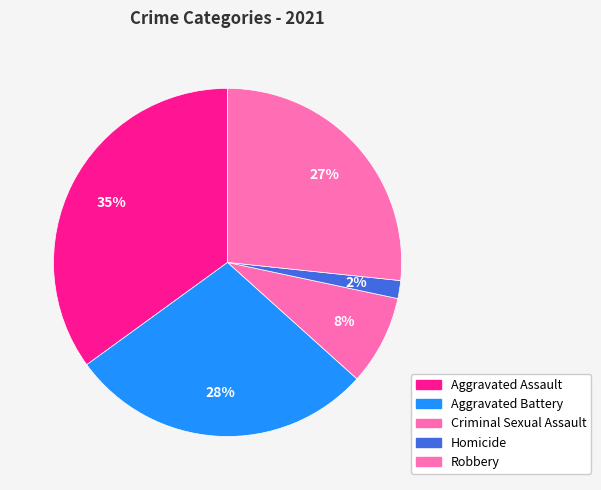

How many slices are in this pie chart?

5